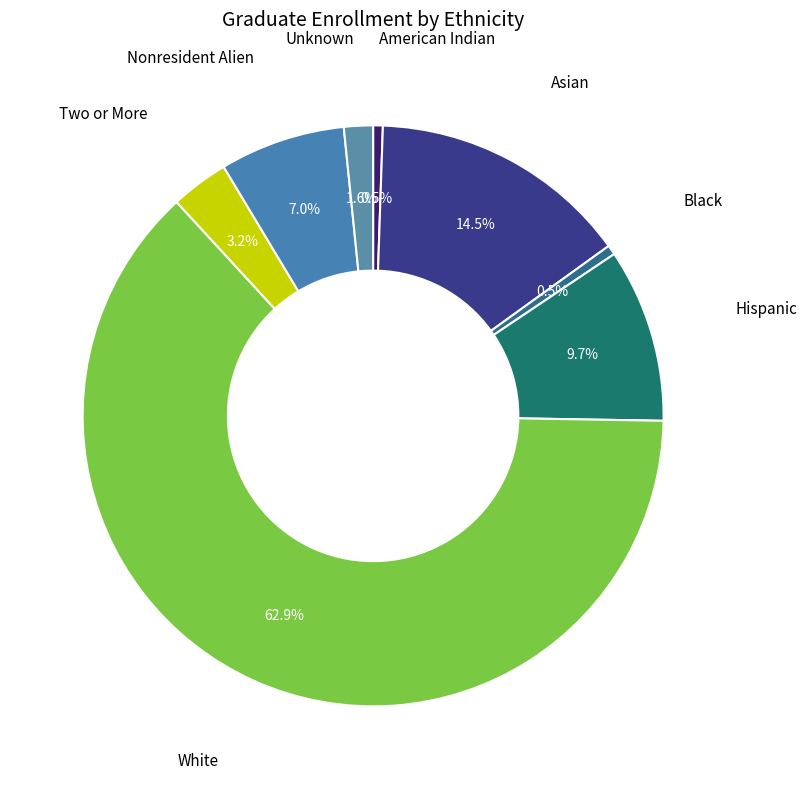

How many slices are in this pie chart?

8